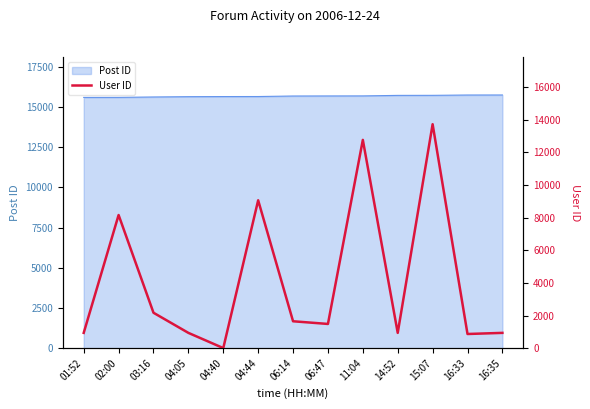

How many interior local peaks (higher than both neighbors) does the data have?

4